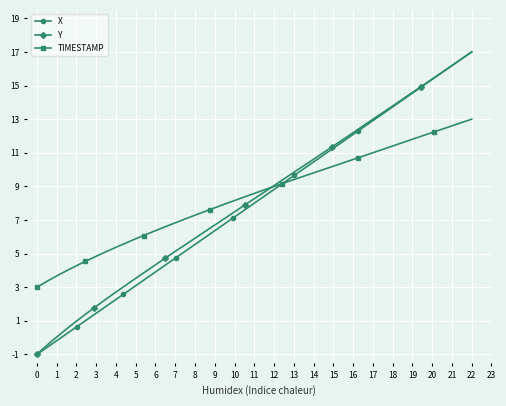

What is the value of the Y point at the 5th from the left?

0.6